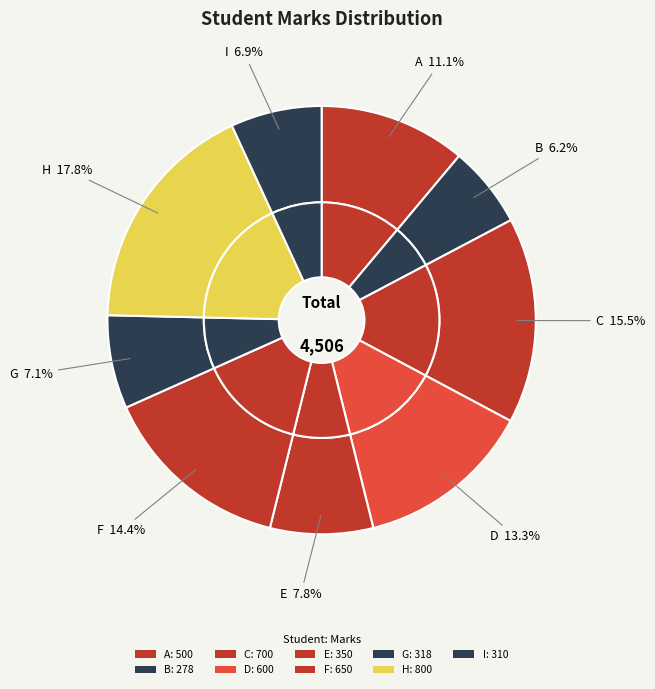

To the nearest percent, what is the average slice percentage?

11%